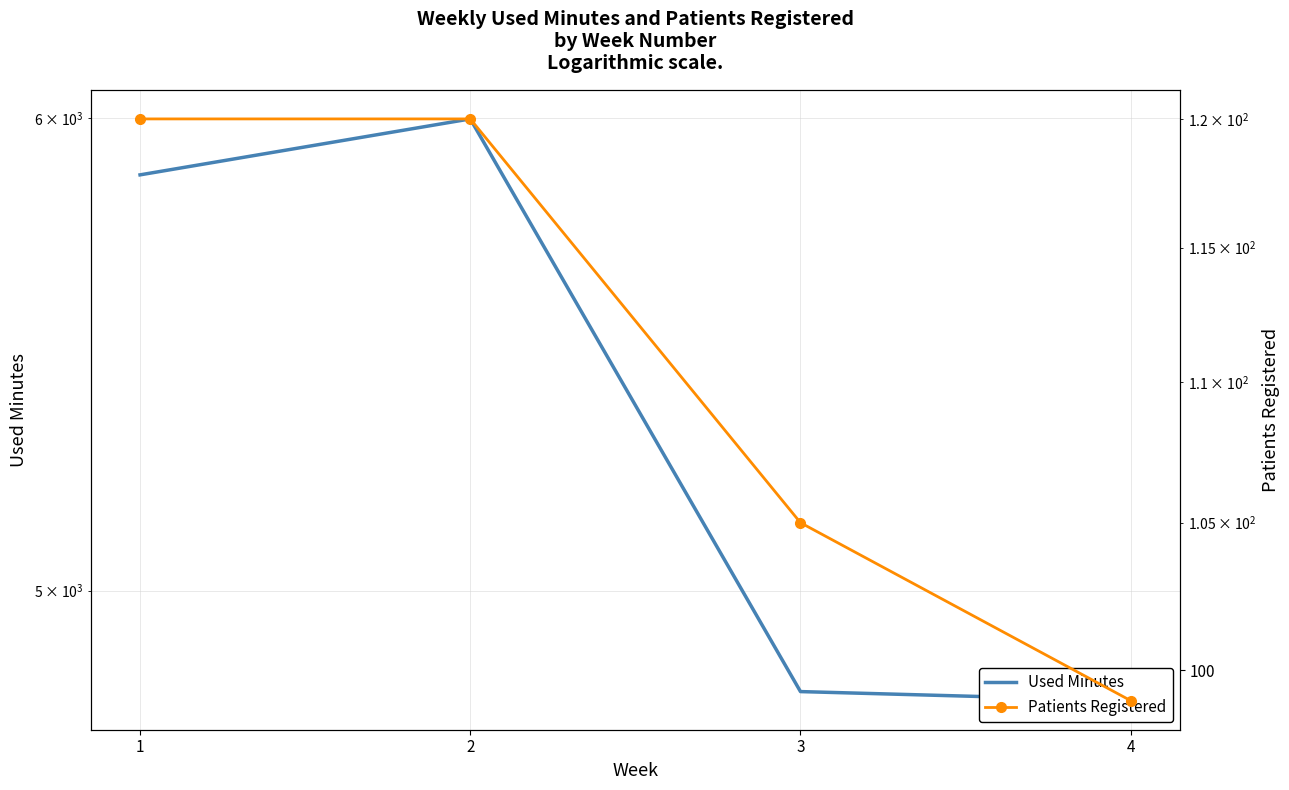

Which series has the largest total across all categories?

Used Minutes